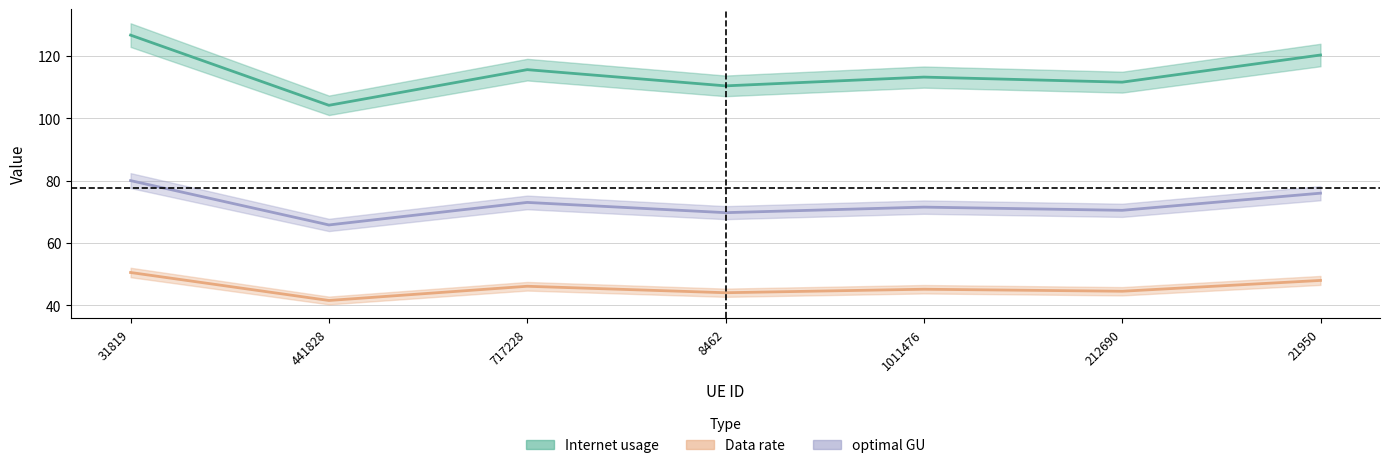

What is the difference between the highest and lowest values at 8462?

66.4